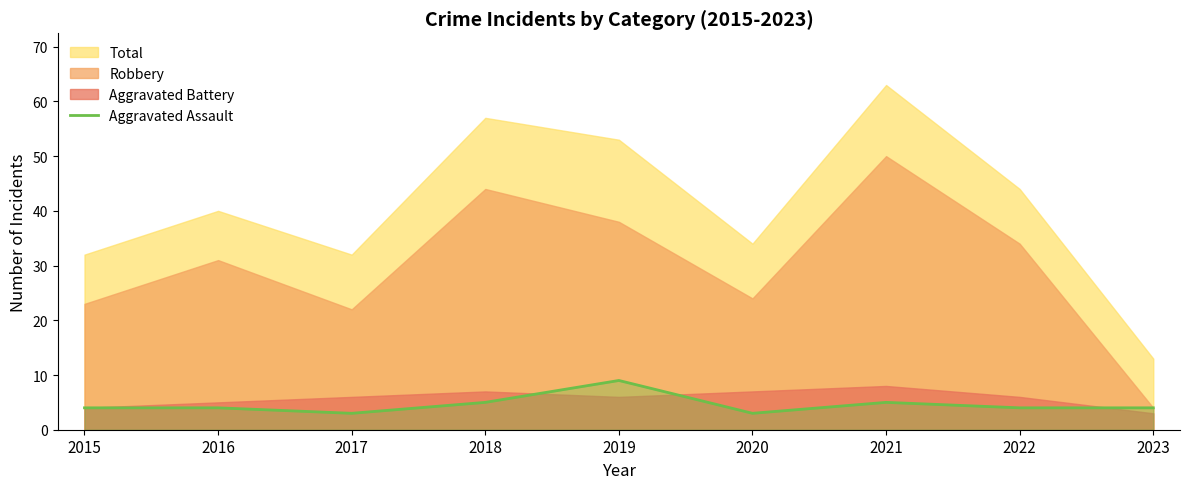

How many data points are less than 4?

2